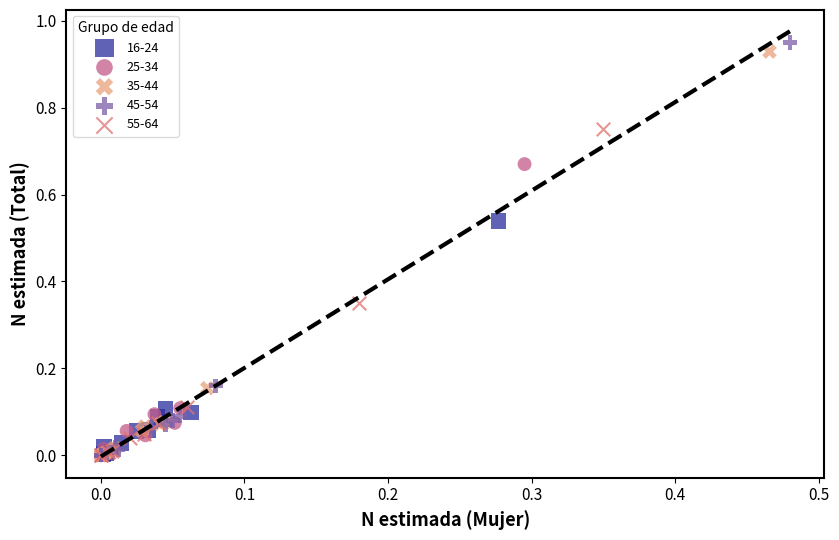

Which series has the widest spread of Y values?

45-54